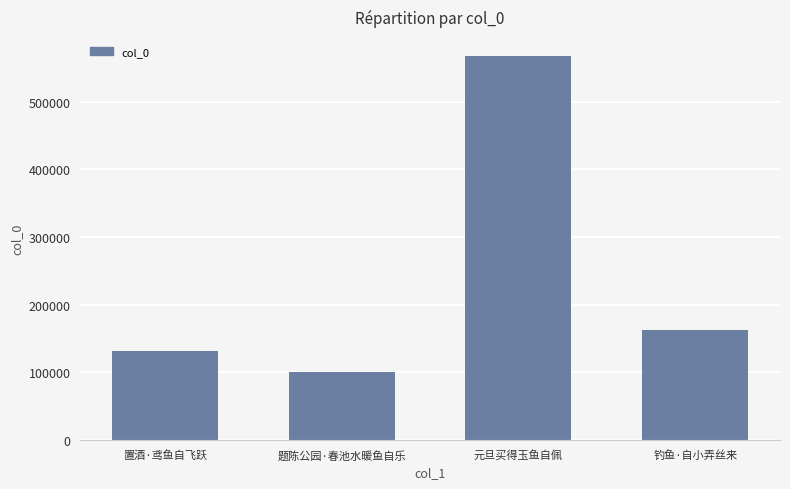

Between 元旦买得玉鱼自佩 and 题陈公园·春池水暖鱼自乐, which is larger?

元旦买得玉鱼自佩